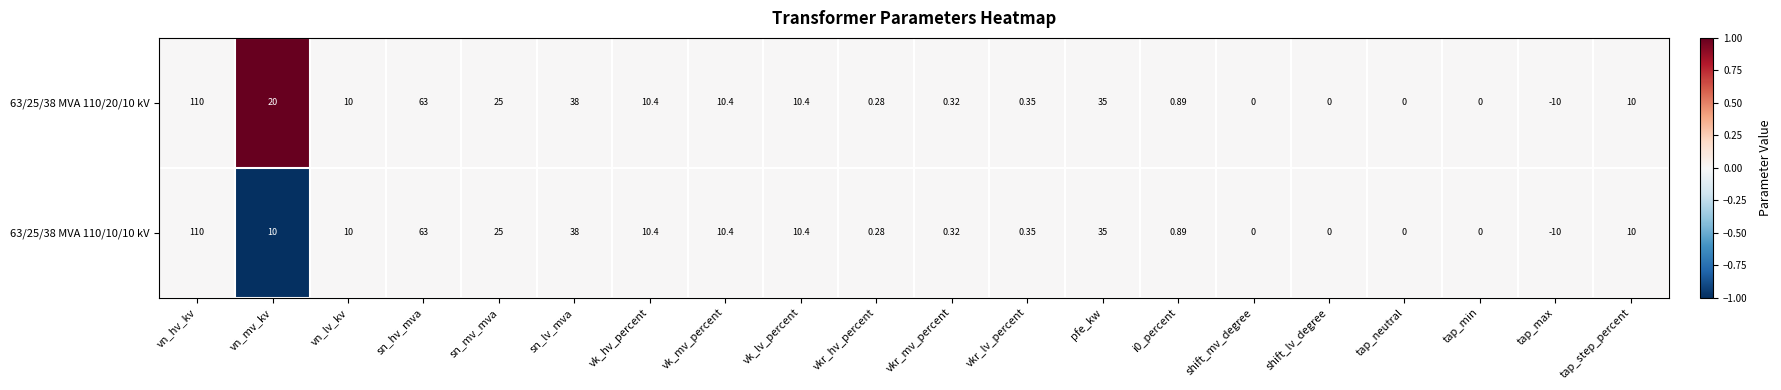

Which category has the highest value across all series?

vn_hv_kv